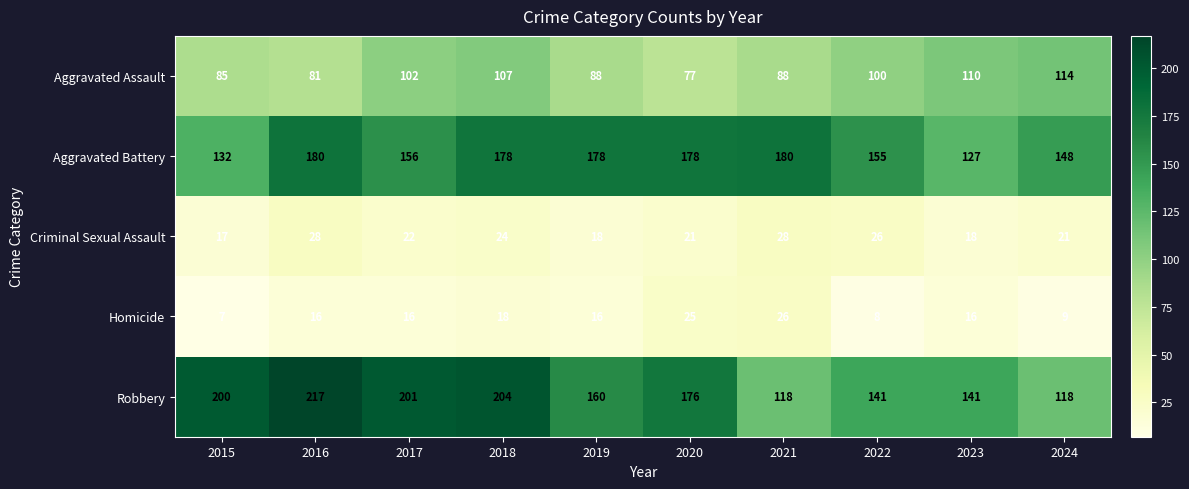

Where is Aggravated Assault nearest to the value 95?

2022